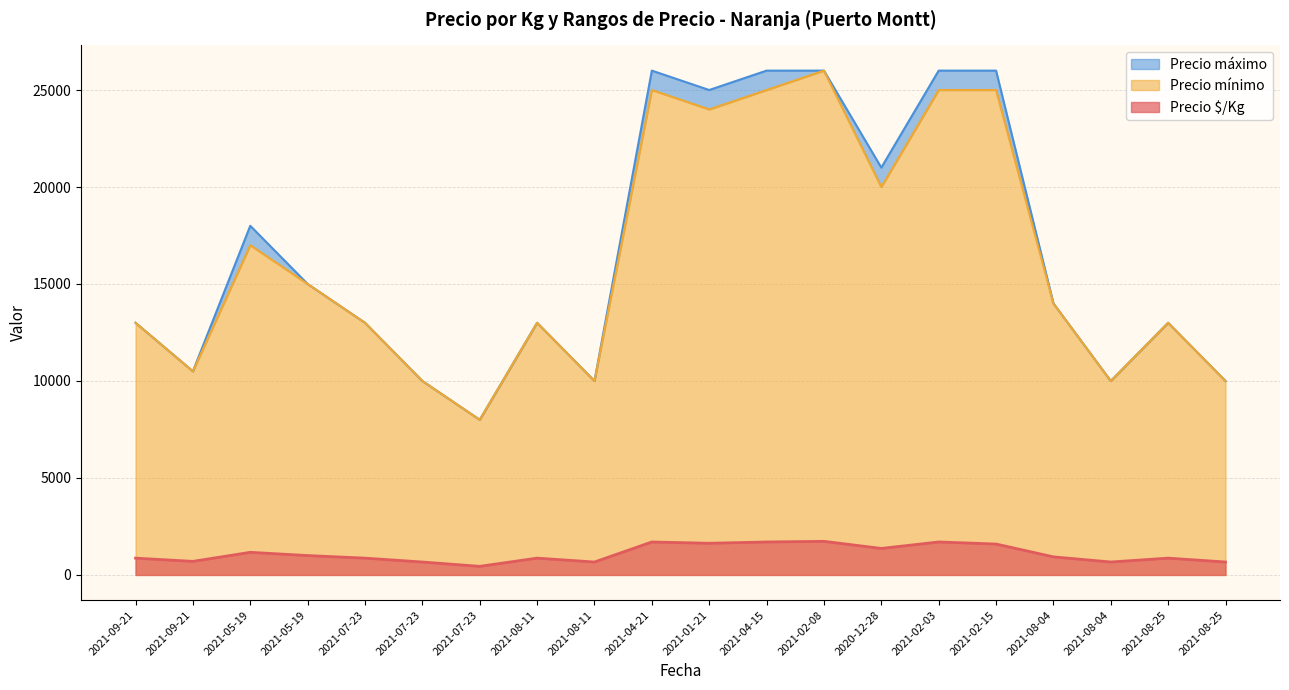

Reading right to left, what are all the values shown in this chart?

Precio $/Kg: 2021-08-25=667	2021-08-25=867	2021-08-04=667	2021-08-04=933	2021-02-15=1594	2021-02-03=1700	2020-12-28=1367	2021-02-08=1733	2021-04-15=1700	2021-01-21=1633	2021-04-21=1700	2021-08-11=667	2021-08-11=867	2021-07-23=444	2021-07-23=667	2021-07-23=867	2021-05-19=1000	2021-05-19=1167	2021-09-21=700	2021-09-21=867
Precio máximo: 2021-08-25=10000	2021-08-25=13000	2021-08-04=10000	2021-08-04=14000	2021-02-15=26000	2021-02-03=26000	2020-12-28=21000	2021-02-08=26000	2021-04-15=26000	2021-01-21=25000	2021-04-21=26000	2021-08-11=10000	2021-08-11=13000	2021-07-23=8000	2021-07-23=10000	2021-07-23=13000	2021-05-19=15000	2021-05-19=18000	2021-09-21=10500	2021-09-21=13000
Precio mínimo: 2021-08-25=10000	2021-08-25=13000	2021-08-04=10000	2021-08-04=14000	2021-02-15=25000	2021-02-03=25000	2020-12-28=20000	2021-02-08=26000	2021-04-15=25000	2021-01-21=24000	2021-04-21=25000	2021-08-11=10000	2021-08-11=13000	2021-07-23=8000	2021-07-23=10000	2021-07-23=13000	2021-05-19=15000	2021-05-19=17000	2021-09-21=10500	2021-09-21=13000